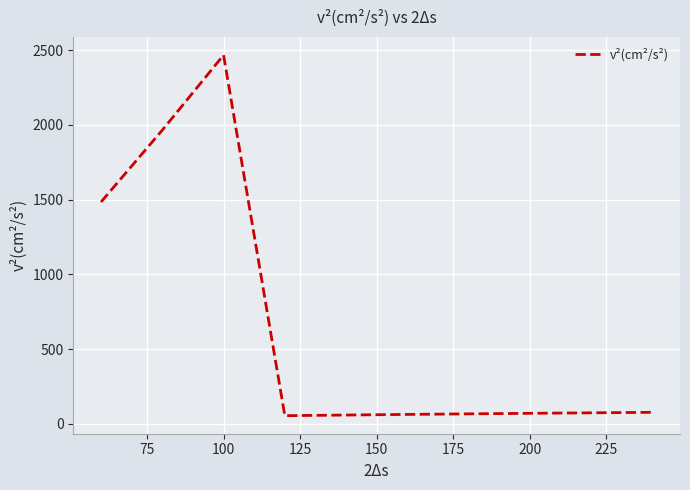

What is the difference between the second highest and second lowest values?

1905.4